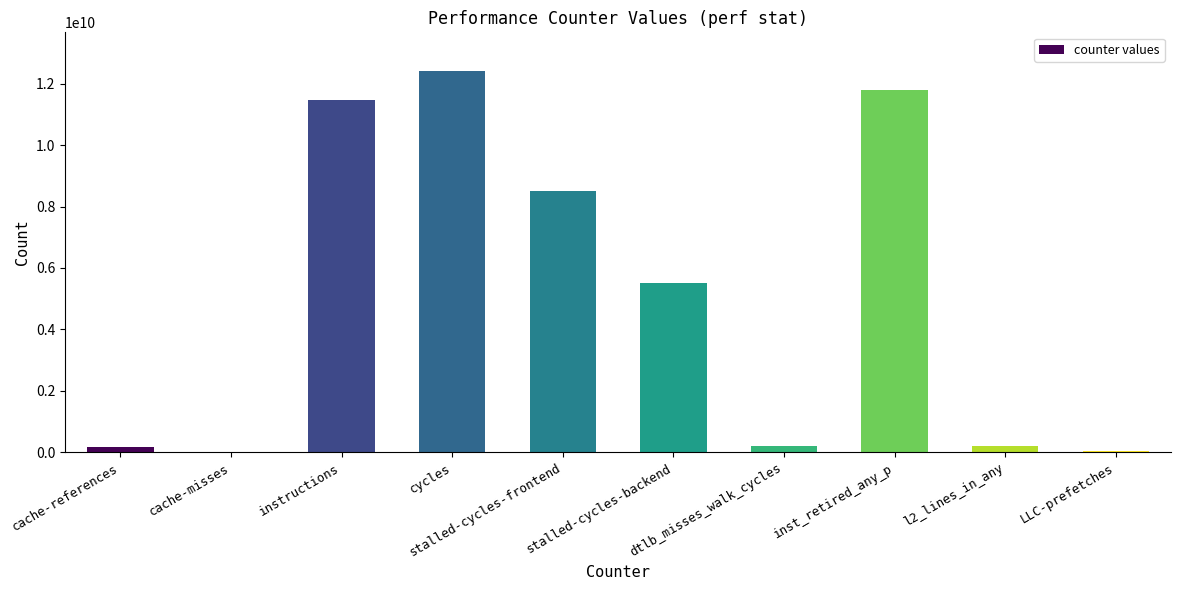

The value at inst_retired_any_p is 11811581801. True or false?

True